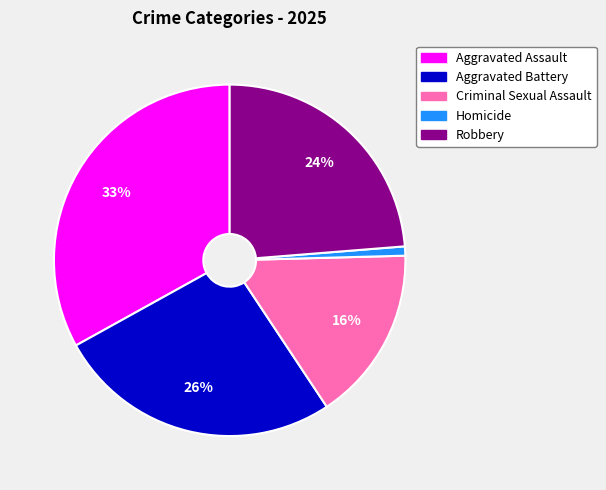

Between Robbery and Aggravated Battery, which is larger?

Aggravated Battery